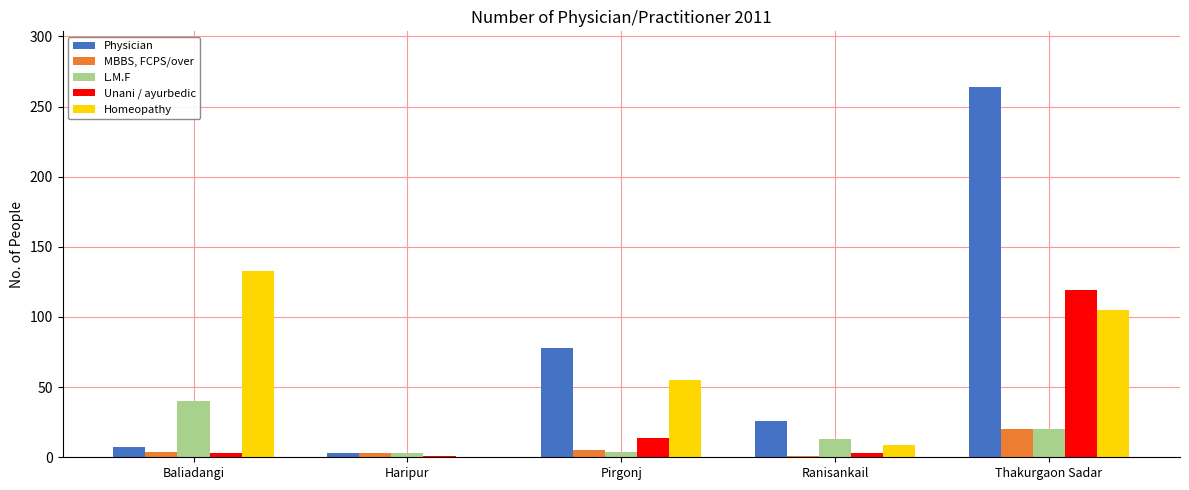

What is the total value across all series at Ranisankail?

52